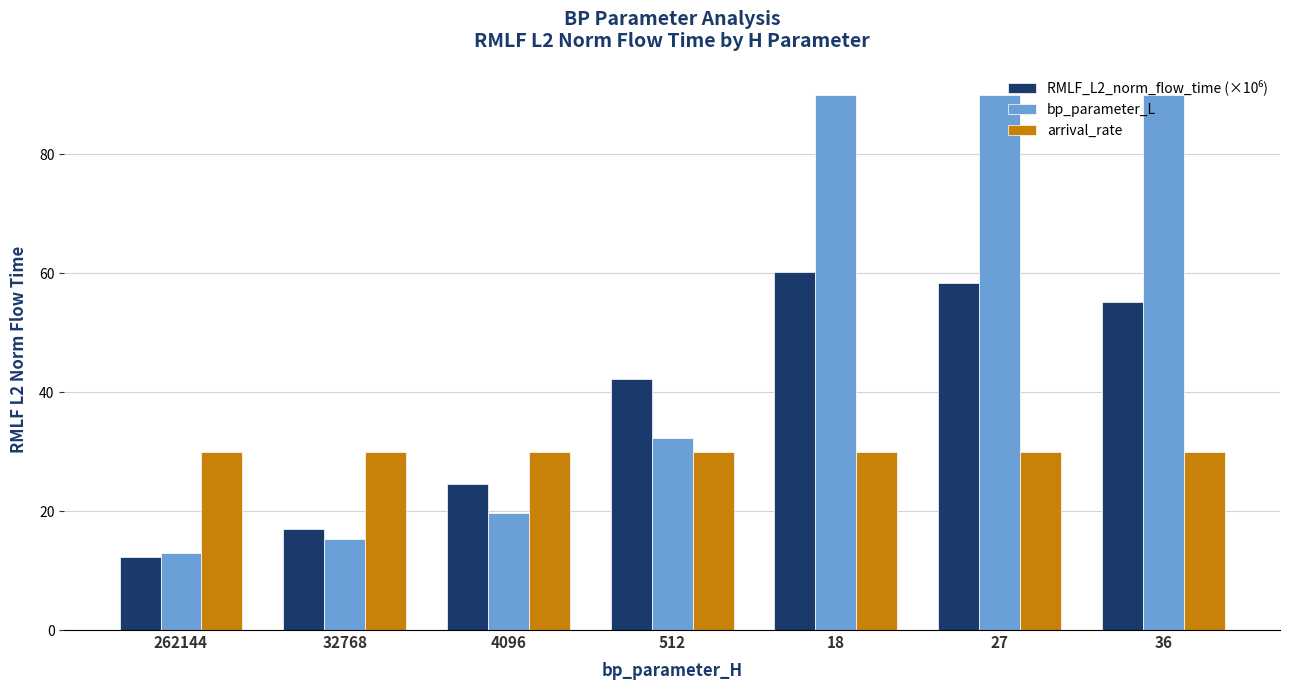

What is the sum of all arrival_rate values?

210.0